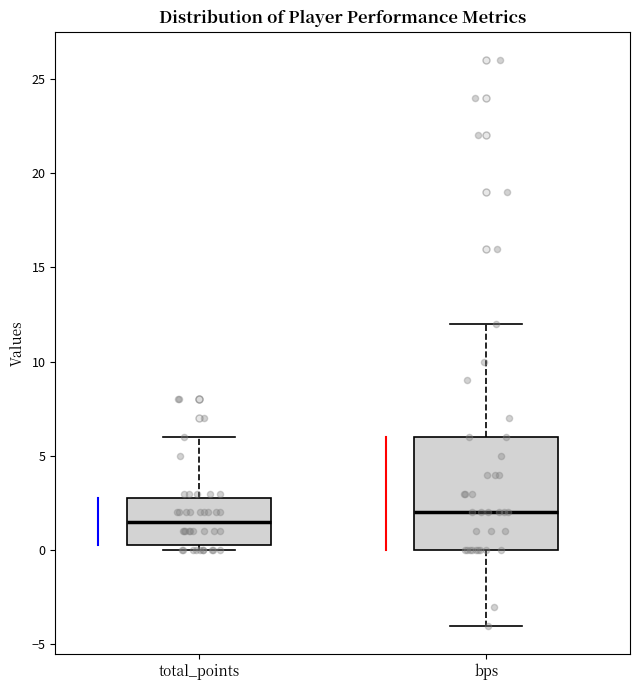

Which box has the lowest median line?

total_points